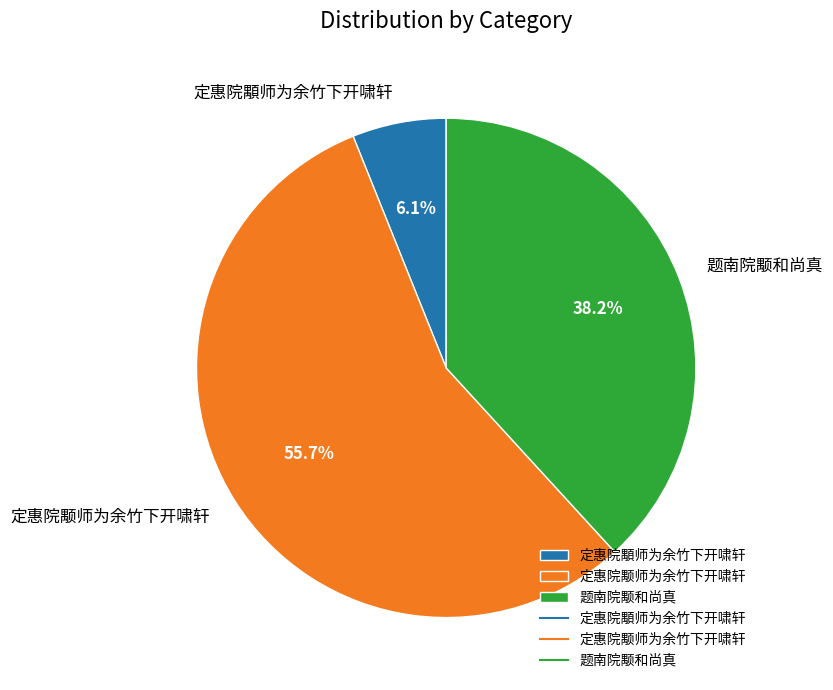

How many segments does this pie chart have?

3